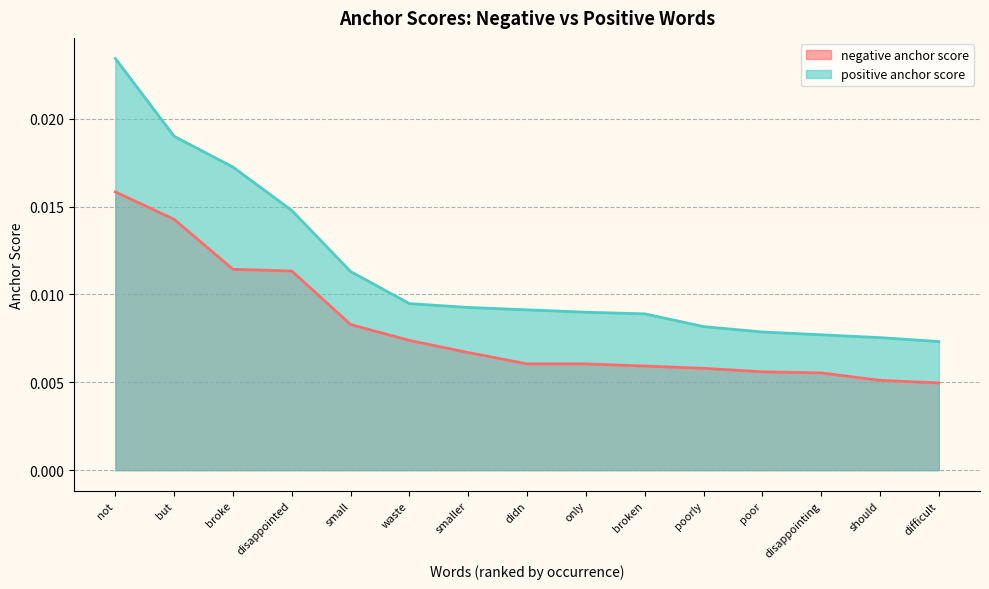

What position from the left is smaller?

7